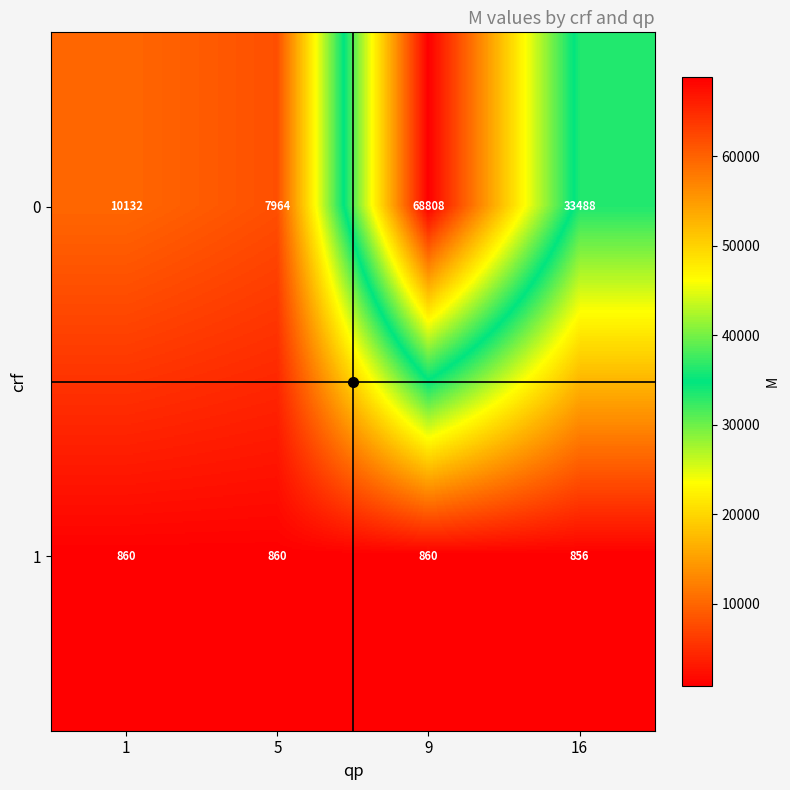

What is the minimum value for 0?

7964